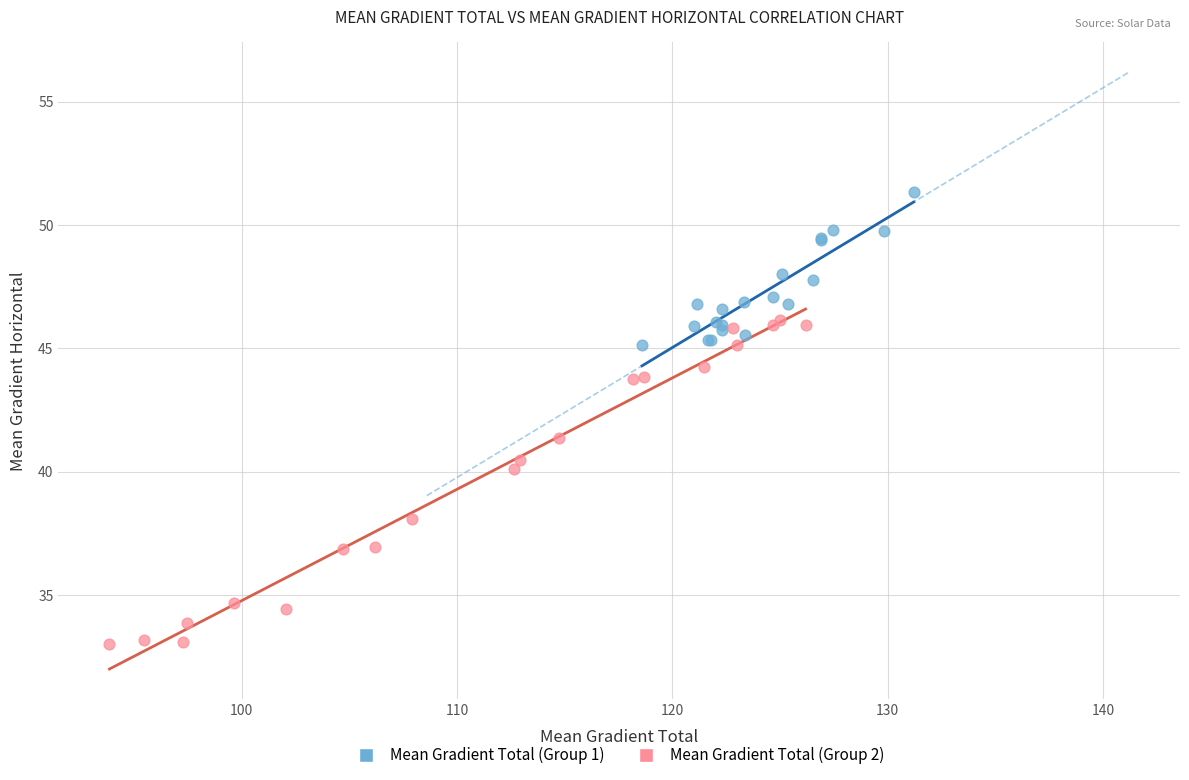

Which series contains the lowest Y value?

Mean Gradient Total (Group 2)